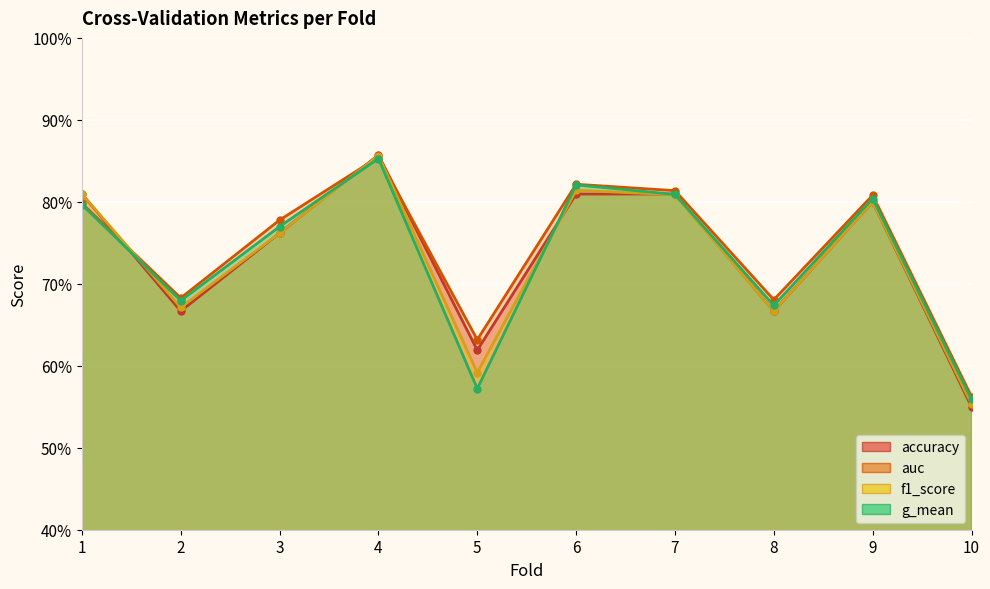

What are all the series names shown in the legend?

accuracy, auc, f1_score, g_mean